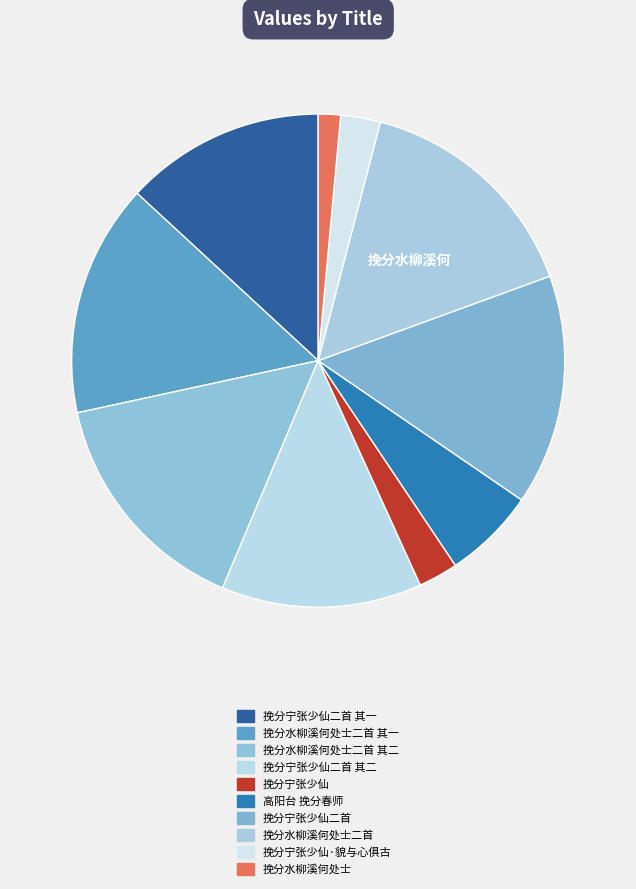

To the nearest percent, what portion does 高阳台 挽分春师 represent?

6%